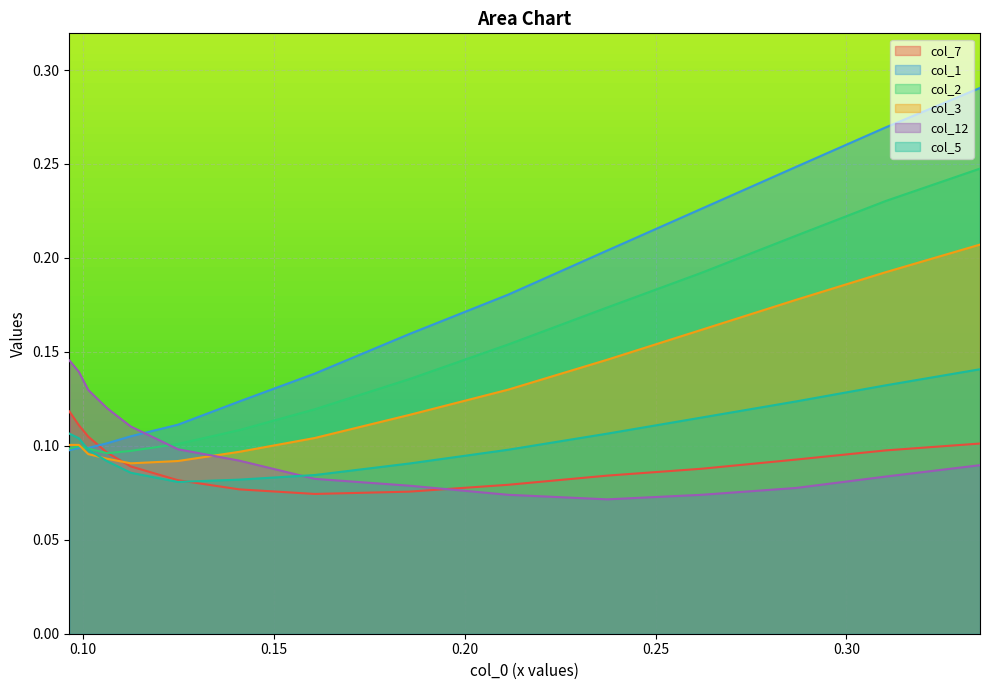

Which series has the largest total across all categories?

col_1